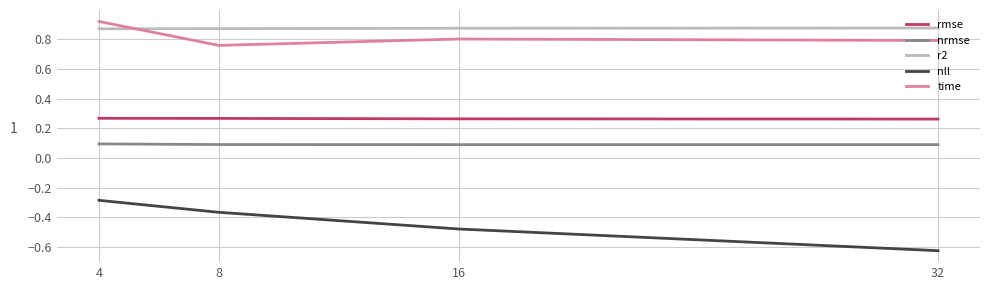

How many interior local valleys does the nrmse series have?

1